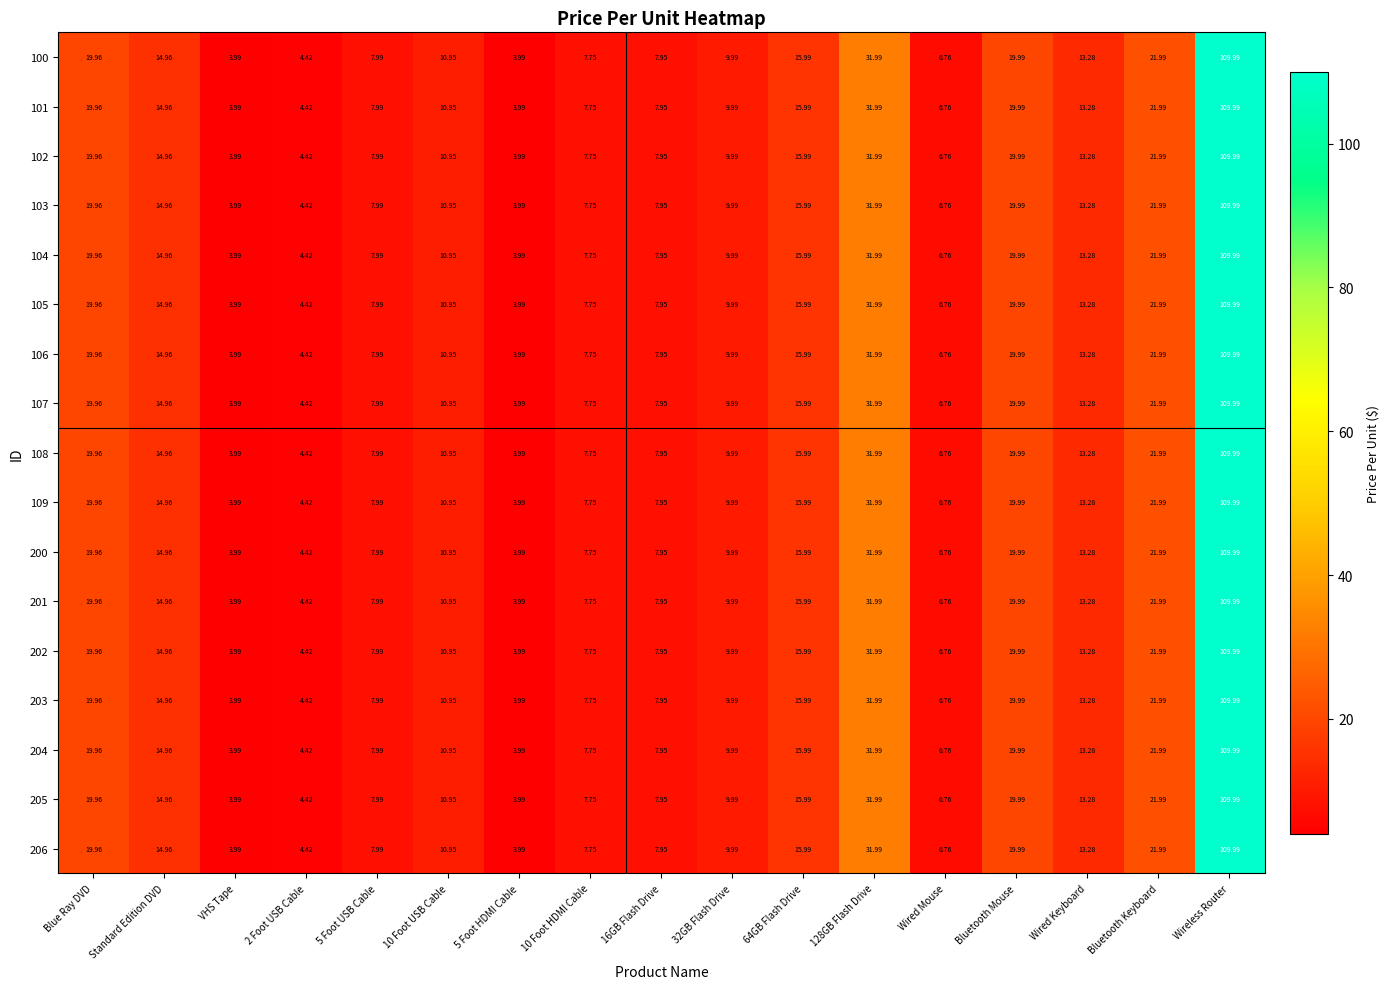

Where does the 107 series first go above 10?

Blue Ray DVD